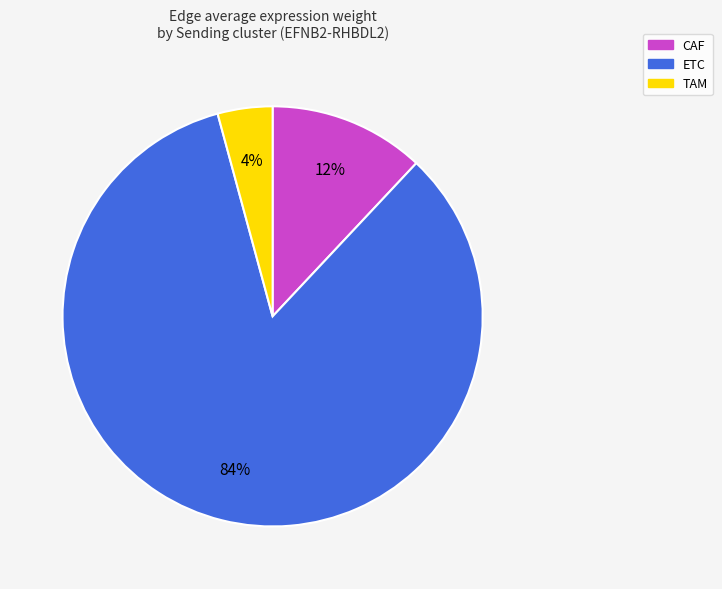

True or false: ETC accounts for 84% of the total.

True